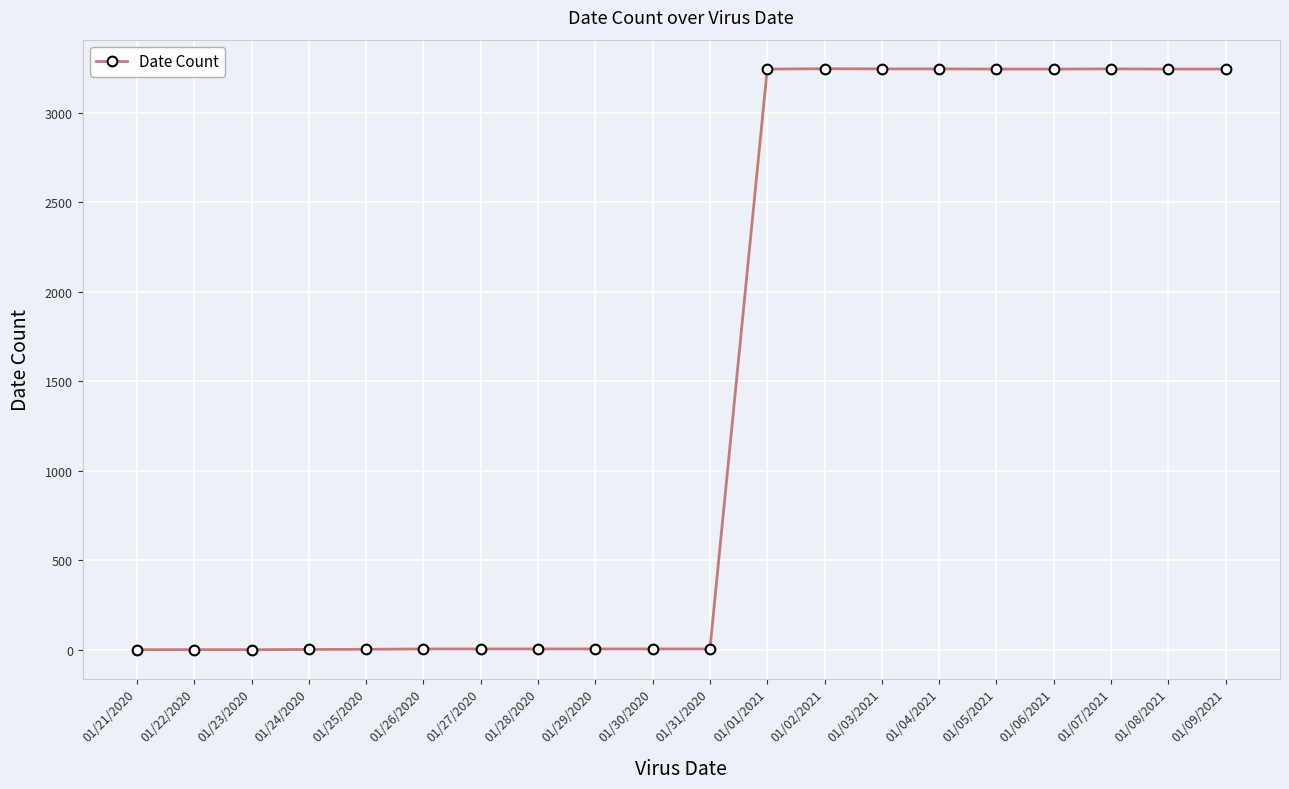

True or false: the data shows 1064 at 01/06/2021.

False